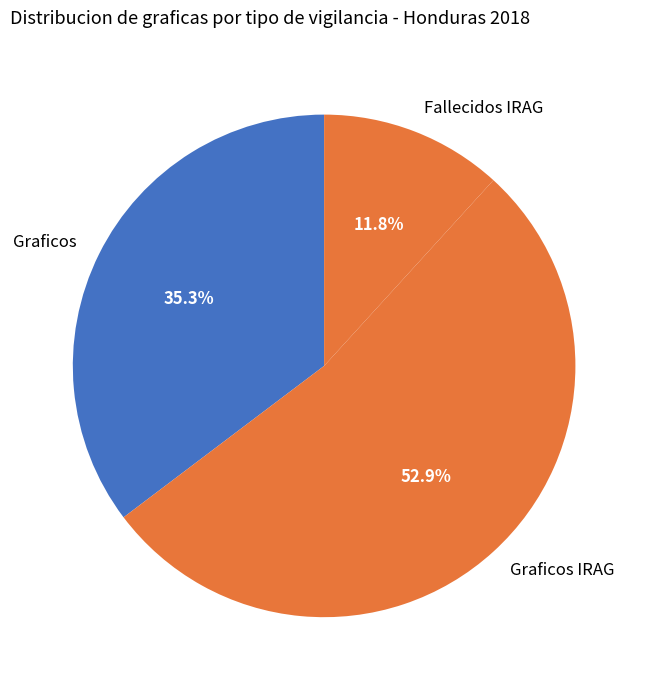

To the nearest percent, what portion does Graficos represent?

35%